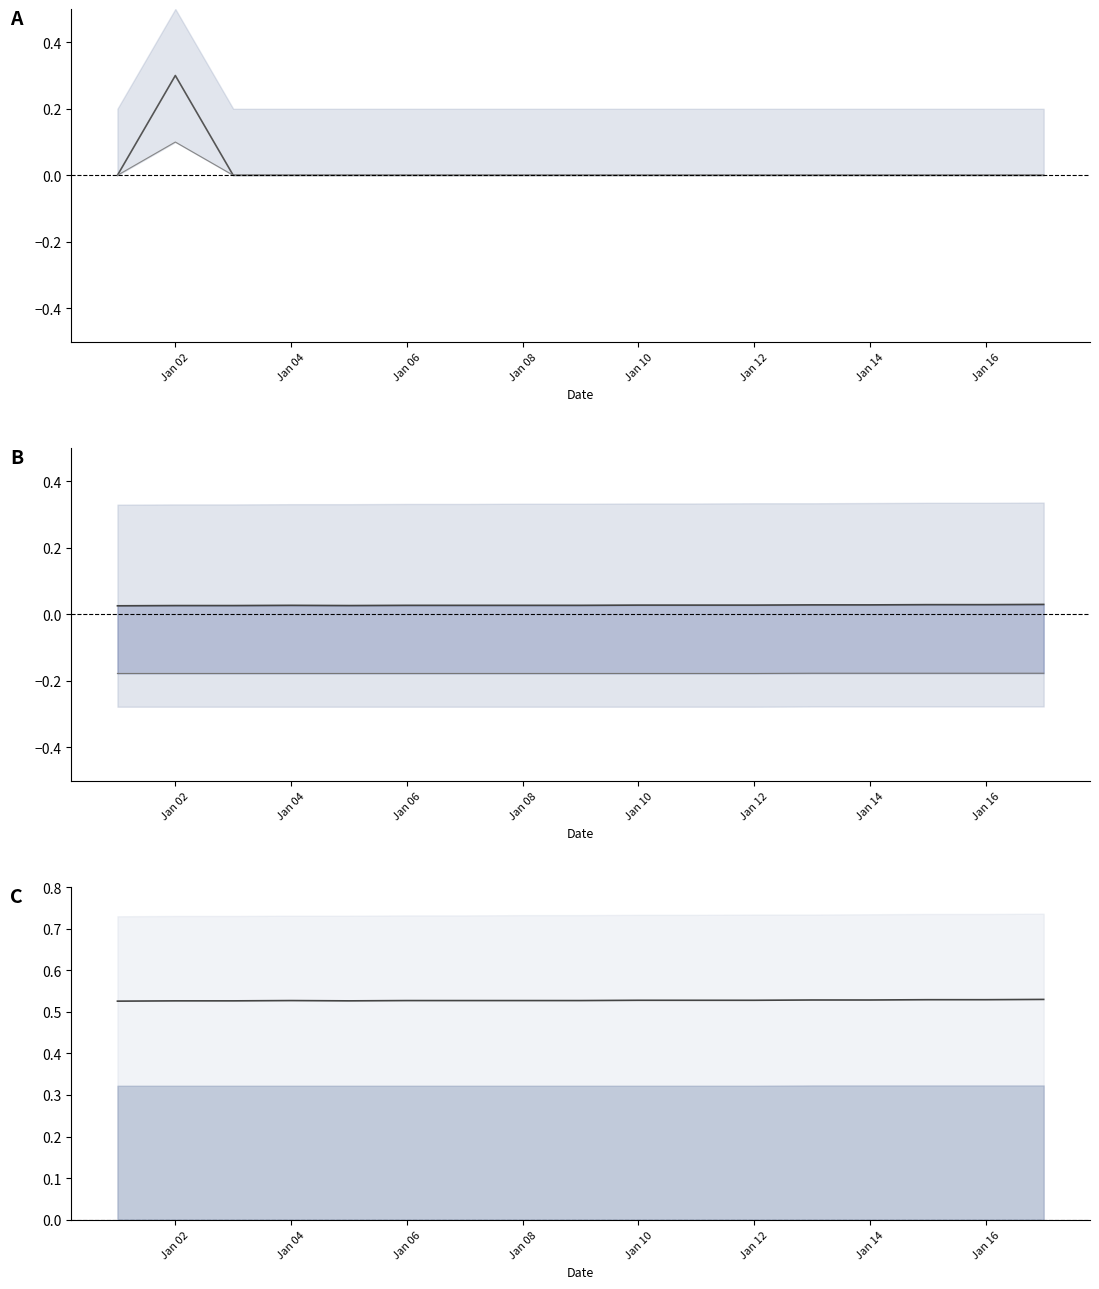

Which label corresponds to the smallest value in the chart?

Jan 02